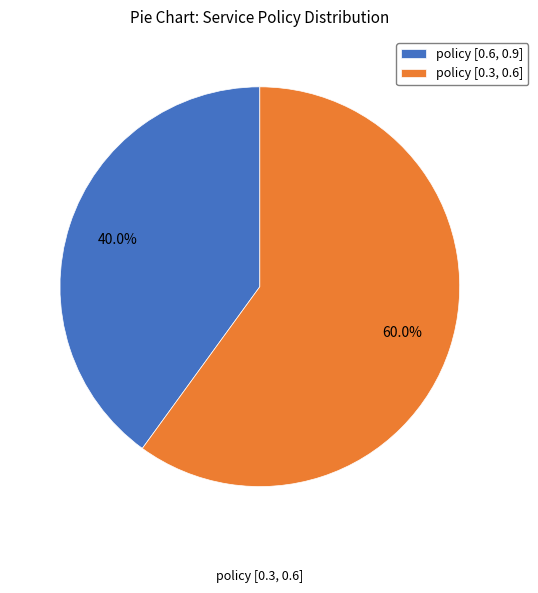

Between policy [0.3, 0.6] and policy [0.6, 0.9], which is larger?

policy [0.3, 0.6]